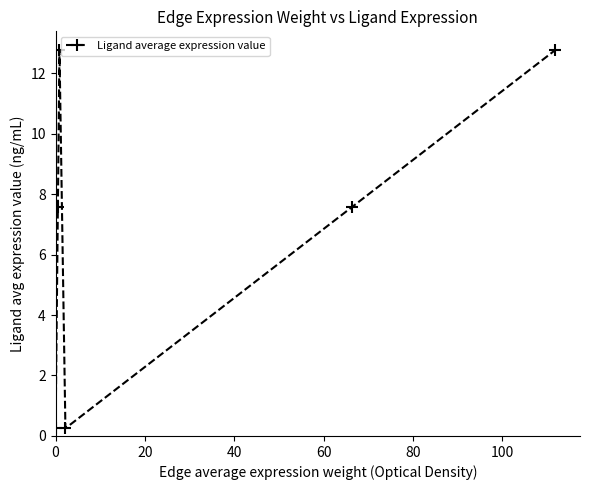

How many points are higher than both their immediate neighbors (excluding endpoints)?

1